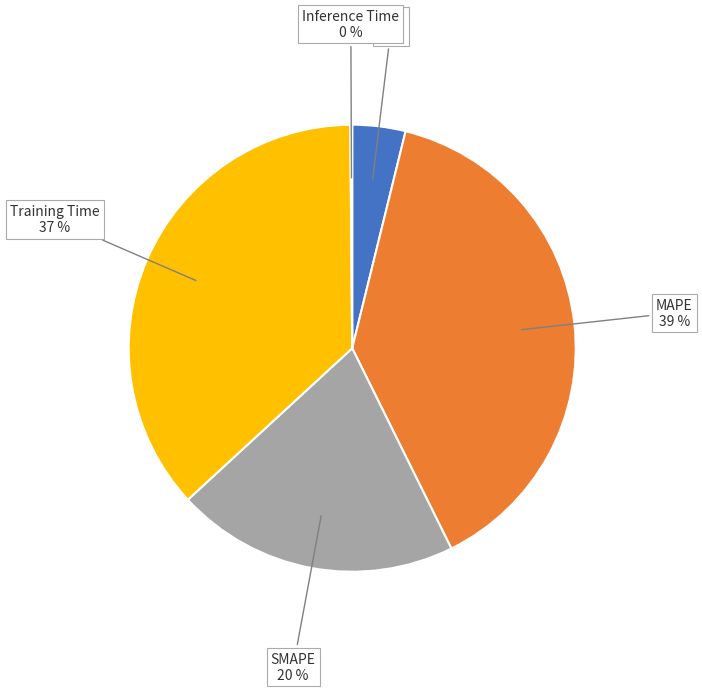

Do MSE and MAPE together represent more than half of the pie?

No